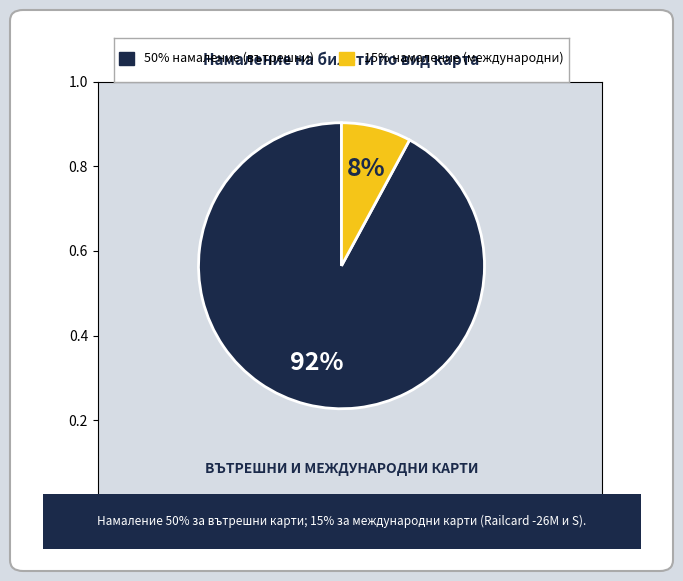

Does any single category account for the majority?

Yes